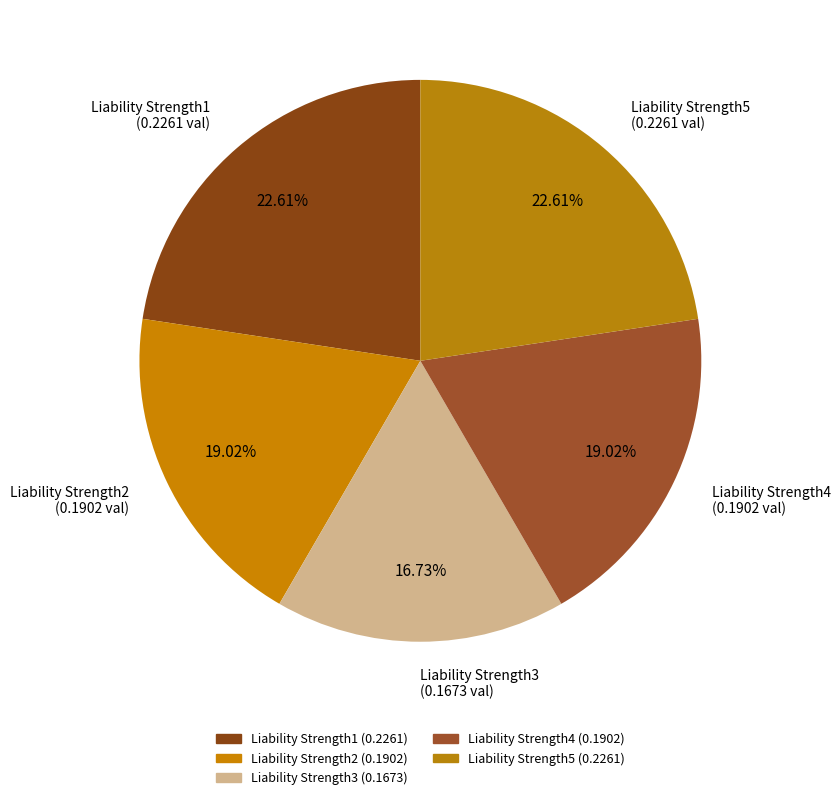

True or false: Liability Strength4 accounts for 32% of the total.

False